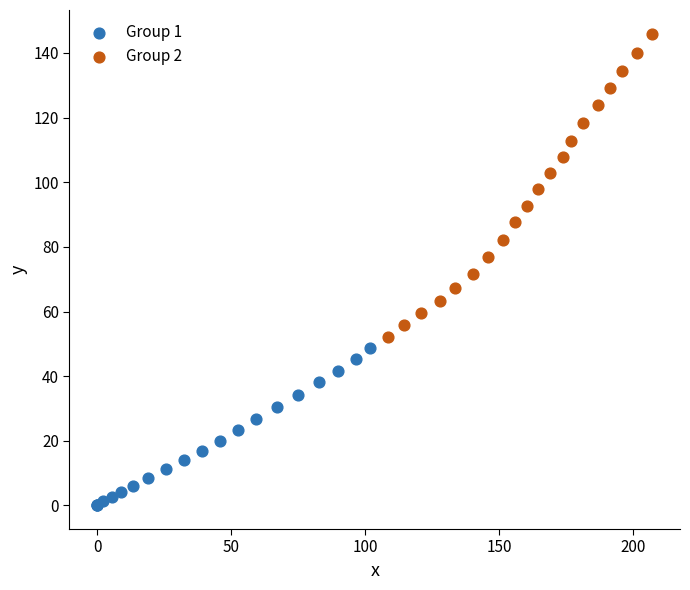

Which series has the largest Y range (max minus min)?

Group 2